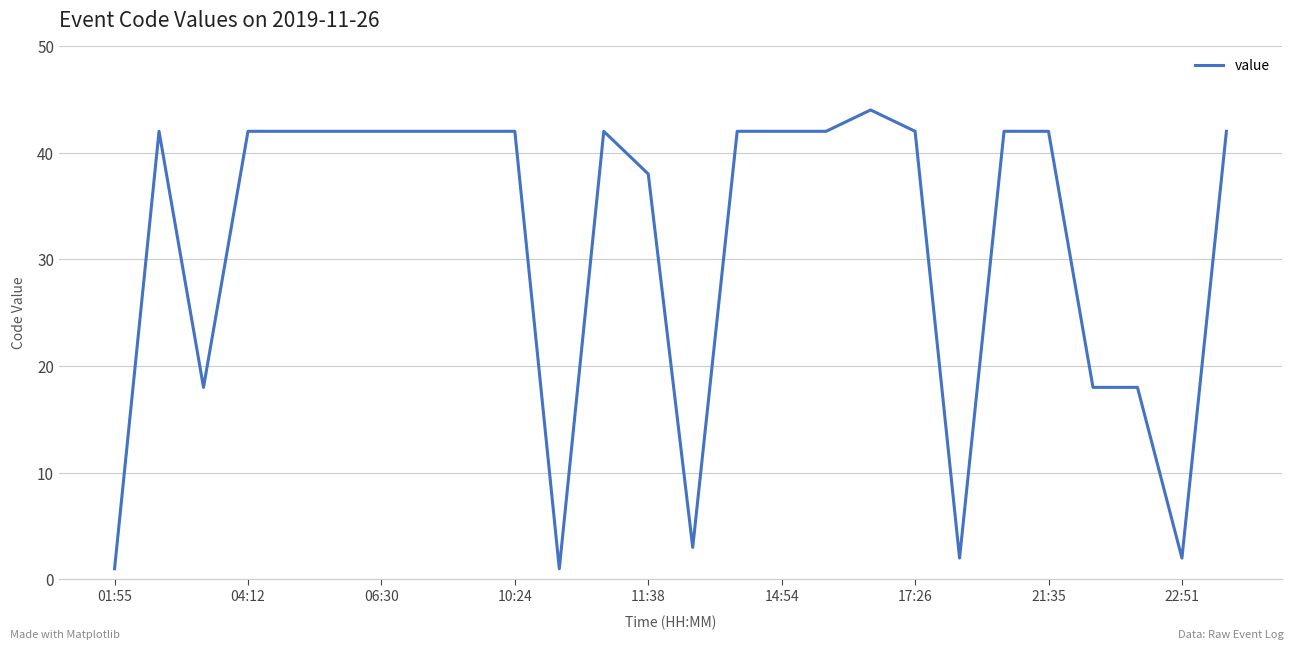

What is the difference between the second highest and minimum values?

41